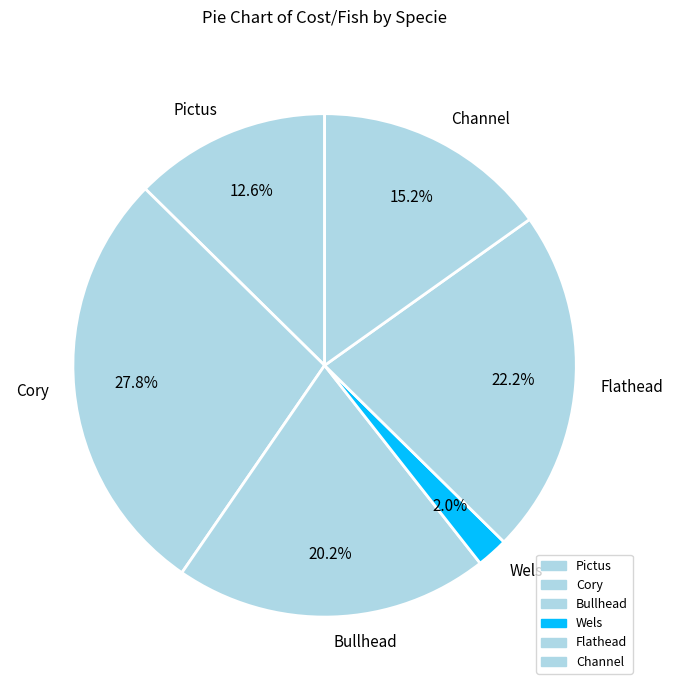

What percentage do Bullhead and Cory together represent?

48.0%